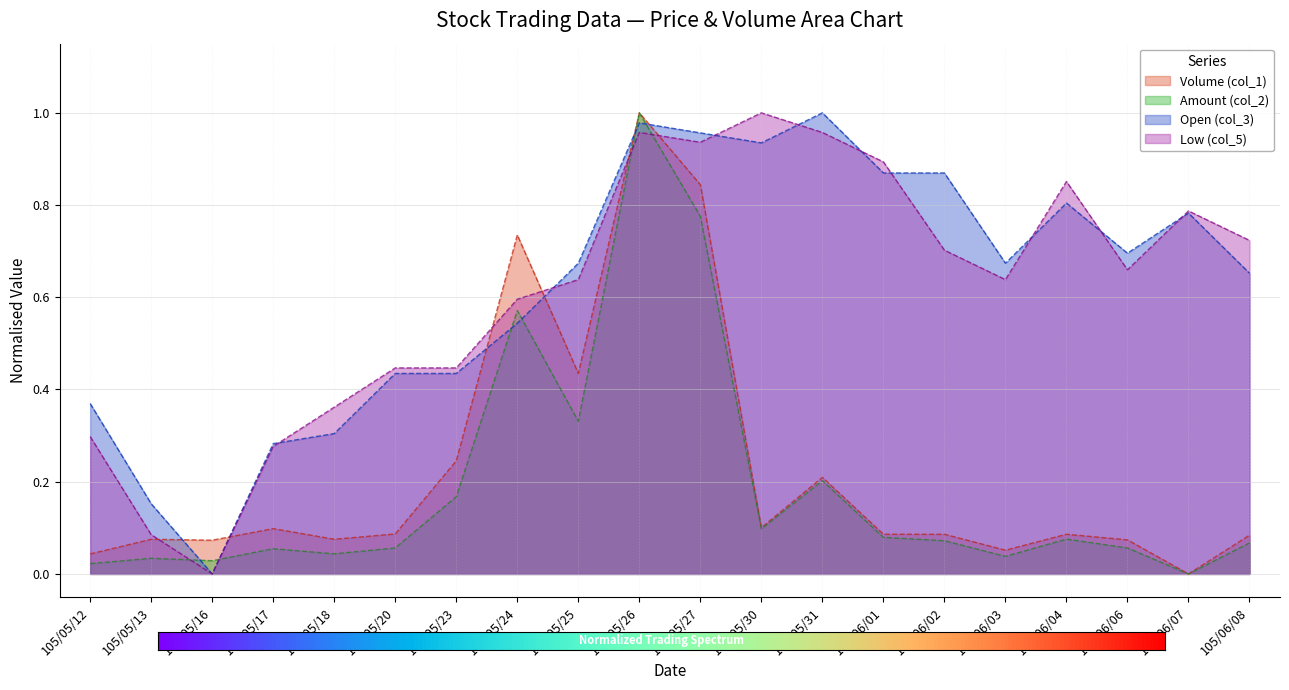

What is the difference between the Amount (col_2) values at 105/05/26 and 105/06/06?

0.9